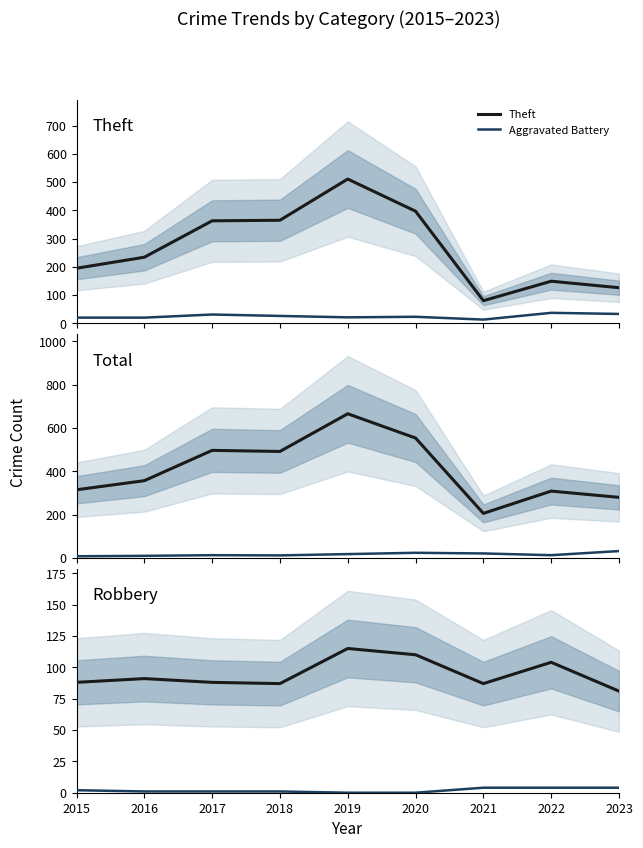

Which category has the highest value across all series?

2019